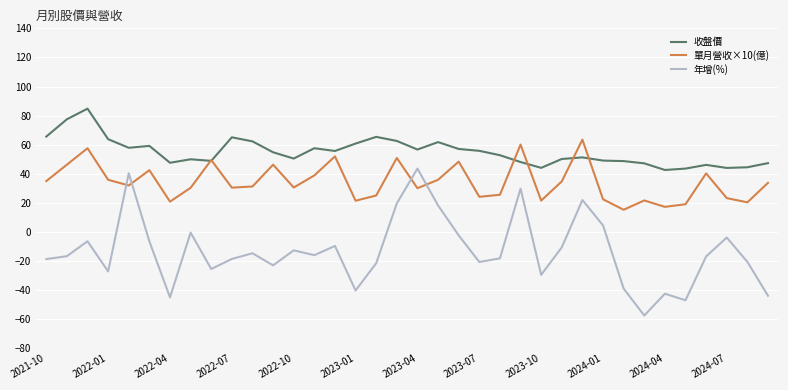

True or false: 單月營收×10(億) and 年增(%) cross at least once.

True